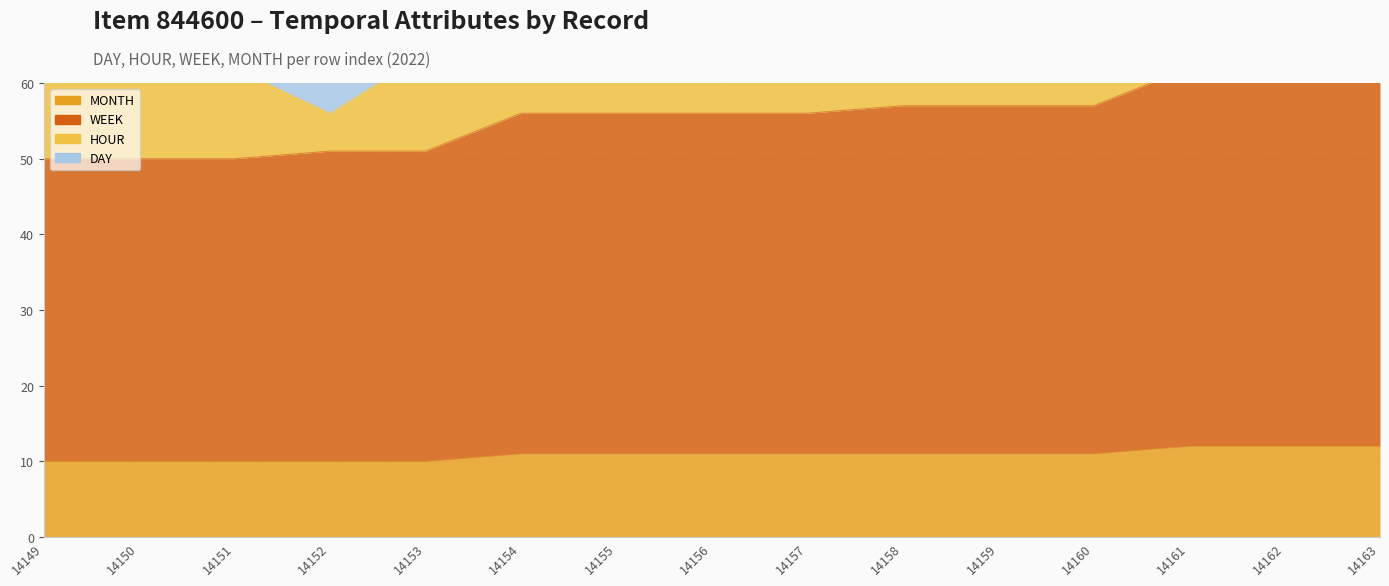

How many data points in MONTH are above 11?

3